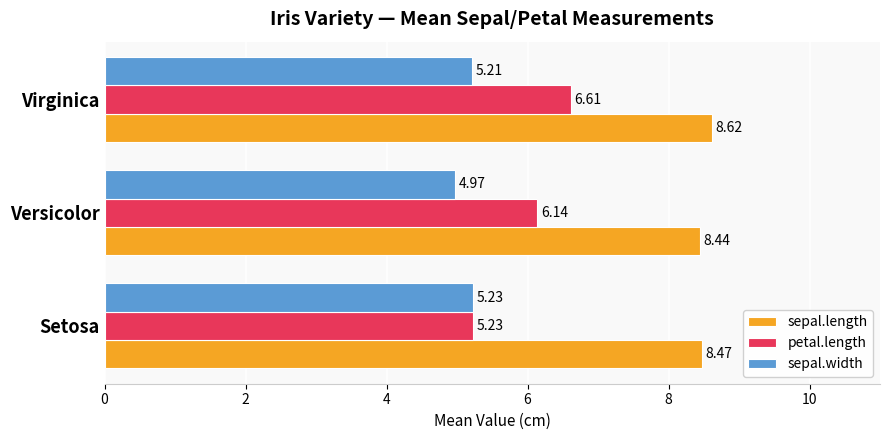

At which category is the sum across all series the highest?

Virginica